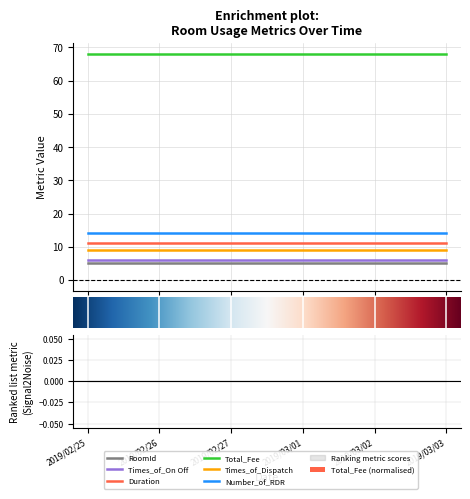

List the labels in order of Total_Fee value, smallest first.

2019/02/25, 2019/02/26, 2019/02/27, 2019/03/01, 2019/03/02, 2019/03/03